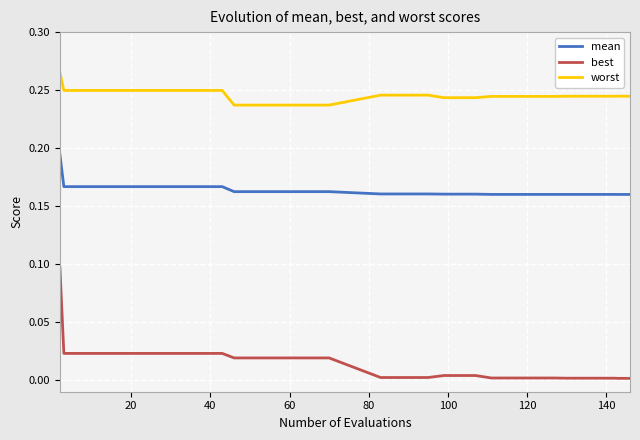

What are all the series names shown in the legend?

mean, best, worst